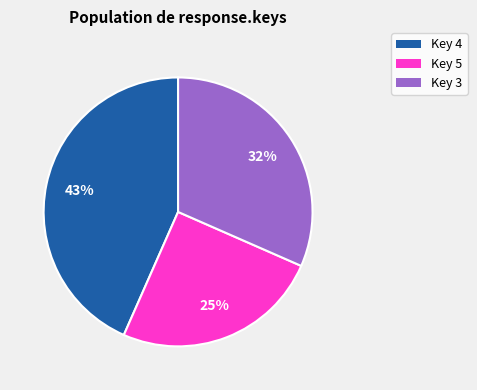

Count the number of slices in the pie.

3